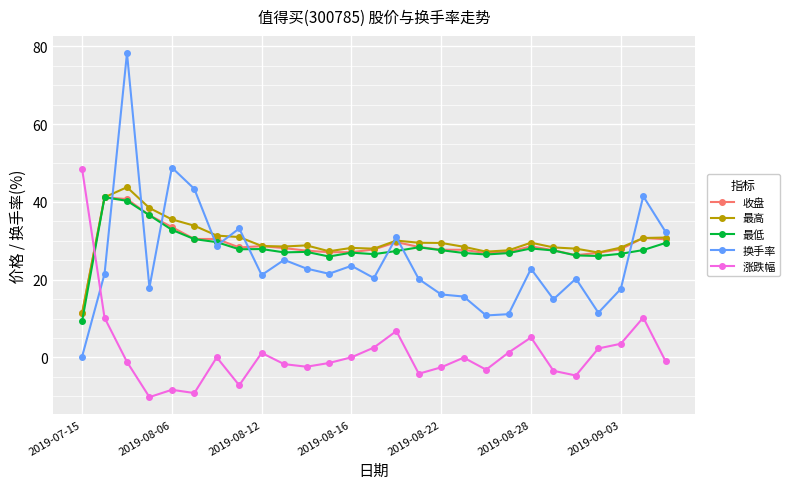

What is the maximum value shown in the chart?

78.3